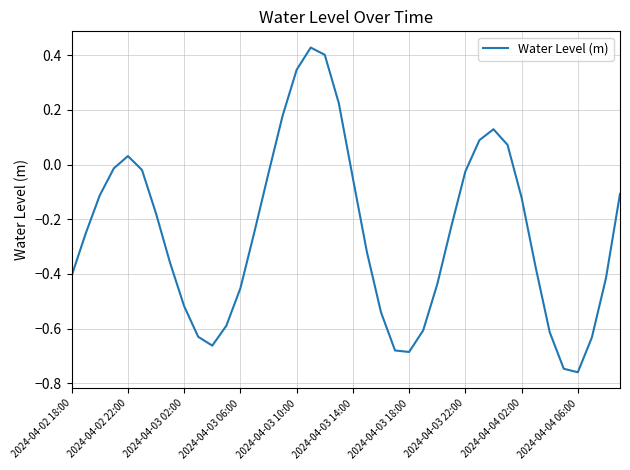

What is the difference between the maximum and minimum values?

1.2